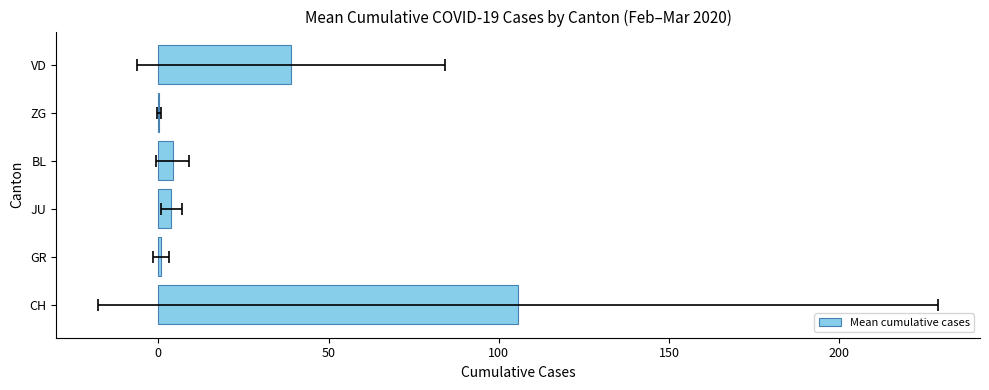

How many distinct data groups are displayed?

1